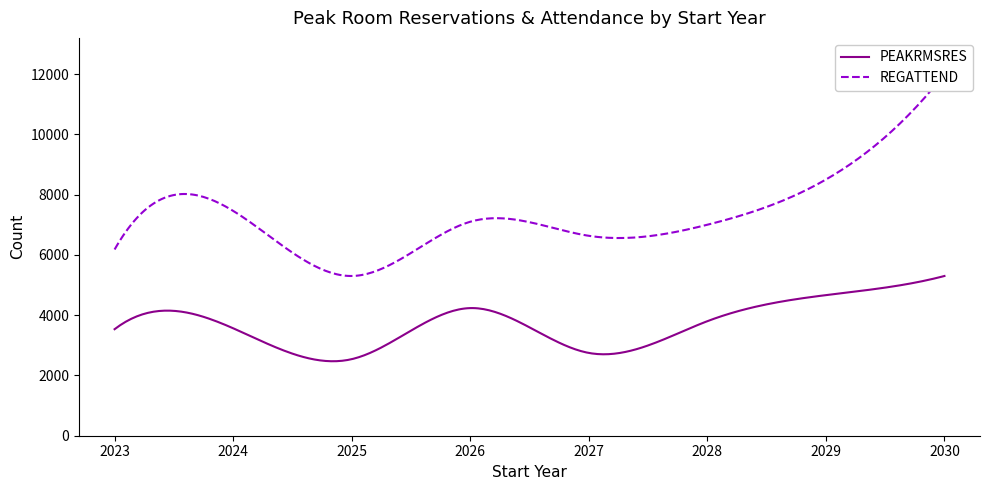

Which series has the largest total across all categories?

REGATTEND